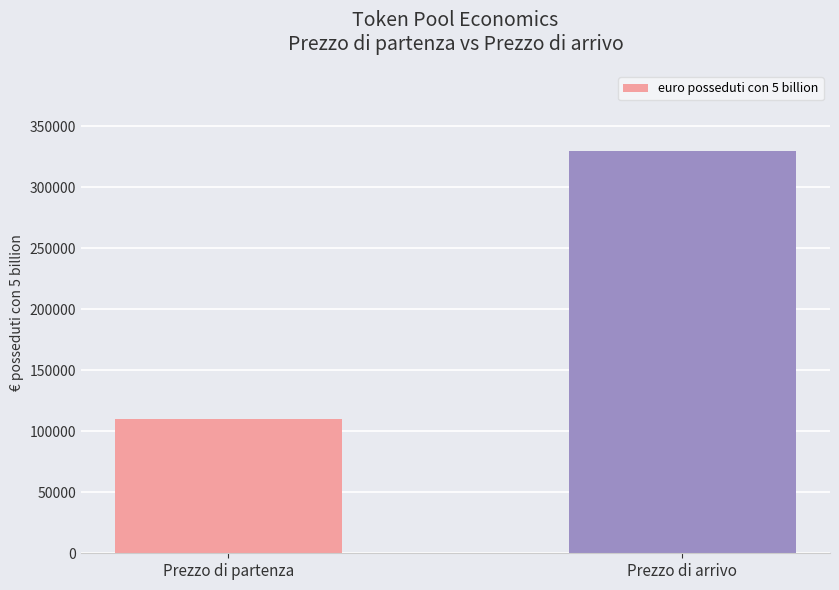

True or false: the data shows 22666 at Prezzo di partenza.

False